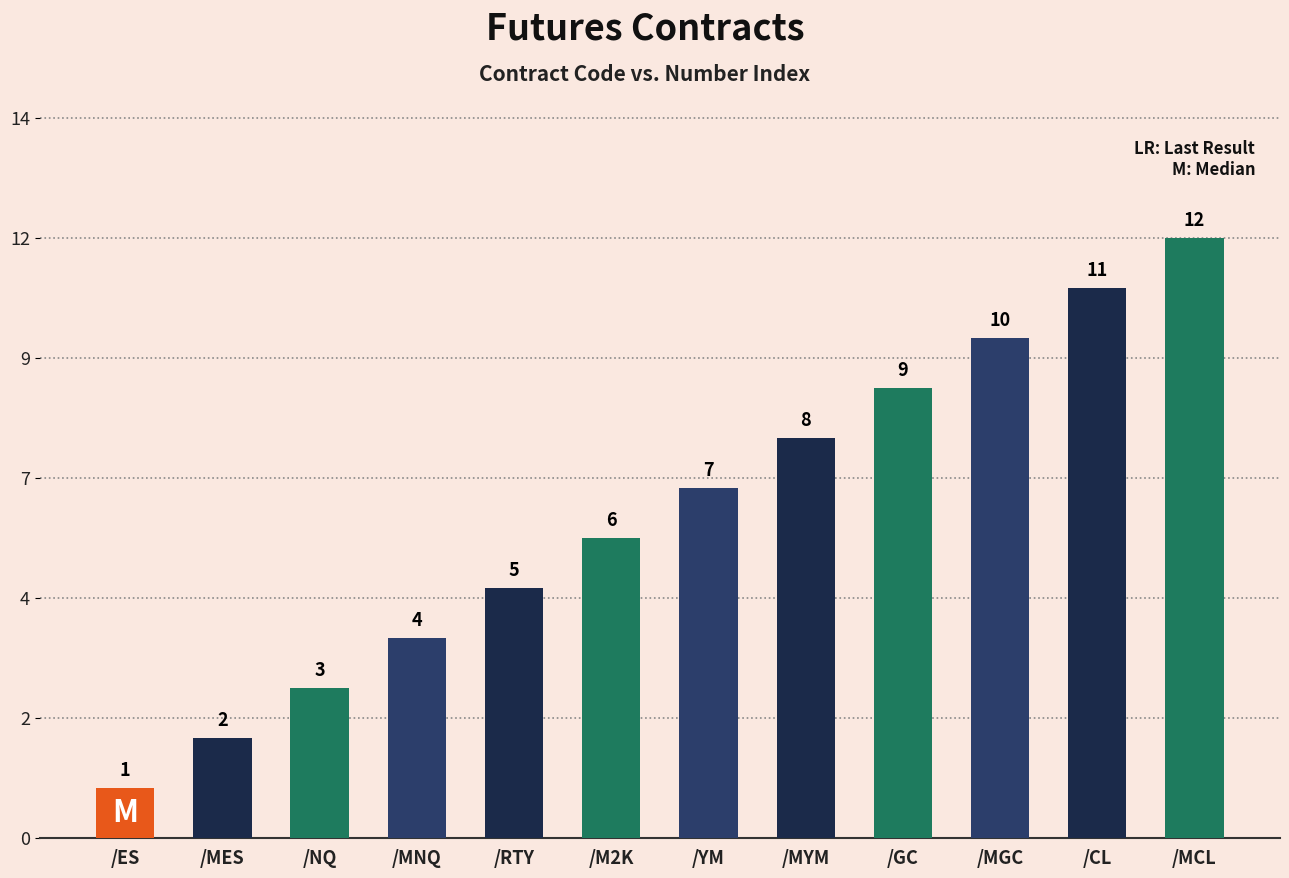

Reading left to right, what are all the values shown in this chart?

/ES=1	/MES=2	/NQ=3	/MNQ=4	/RTY=5	/M2K=6	/YM=7	/MYM=8	/GC=9	/MGC=10	/CL=11	/MCL=12